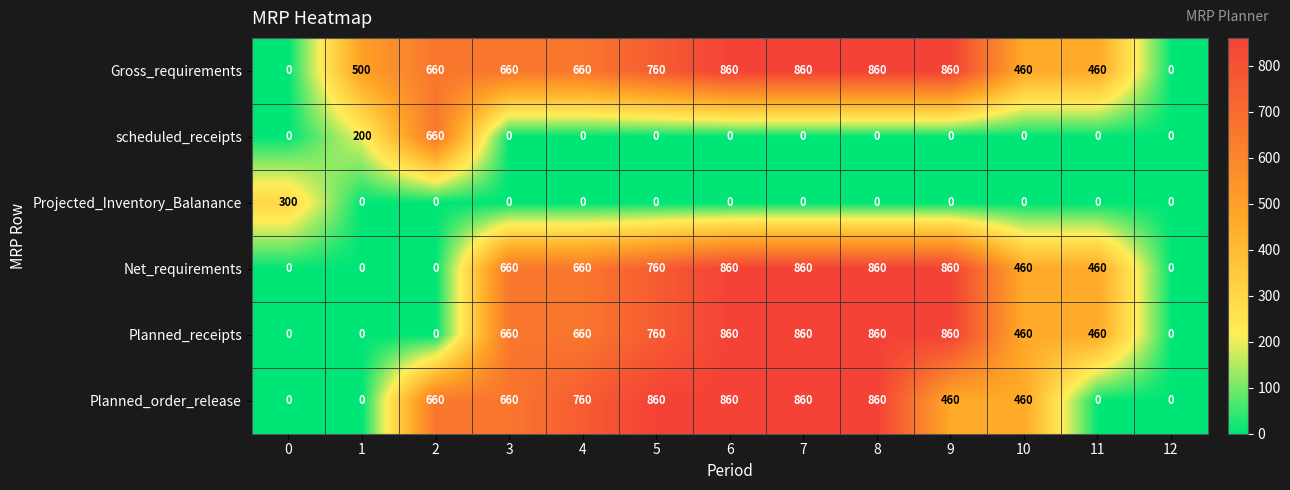

Between 0 and 12, which series saw the biggest shift?

Projected_Inventory_Balanance